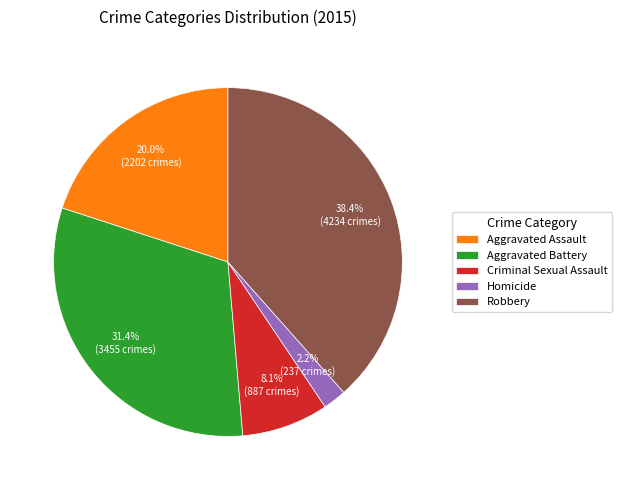

Does Aggravated Assault account for over 50% of the chart?

No